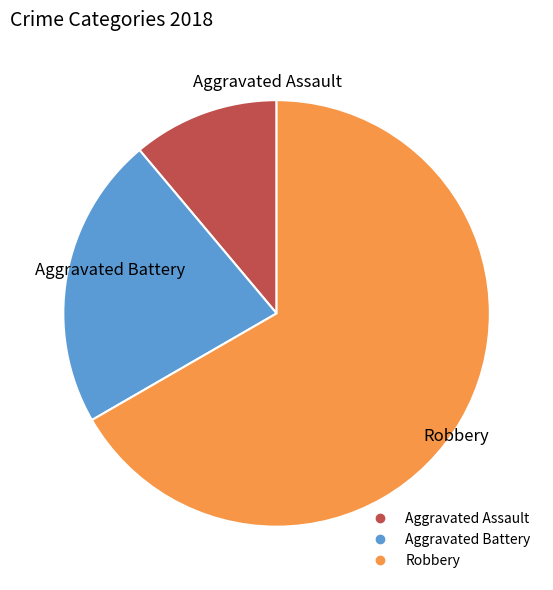

How many slices are in this pie chart?

3